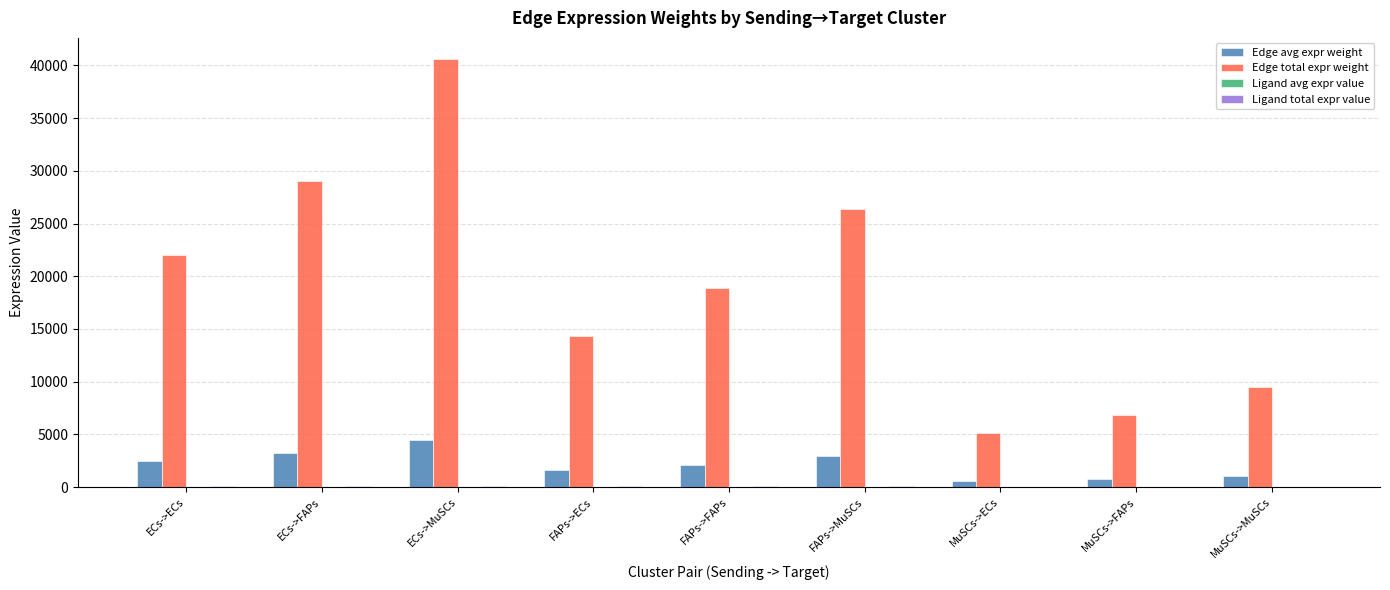

At which label is Edge total expr weight closest to 22878?

ECs->ECs